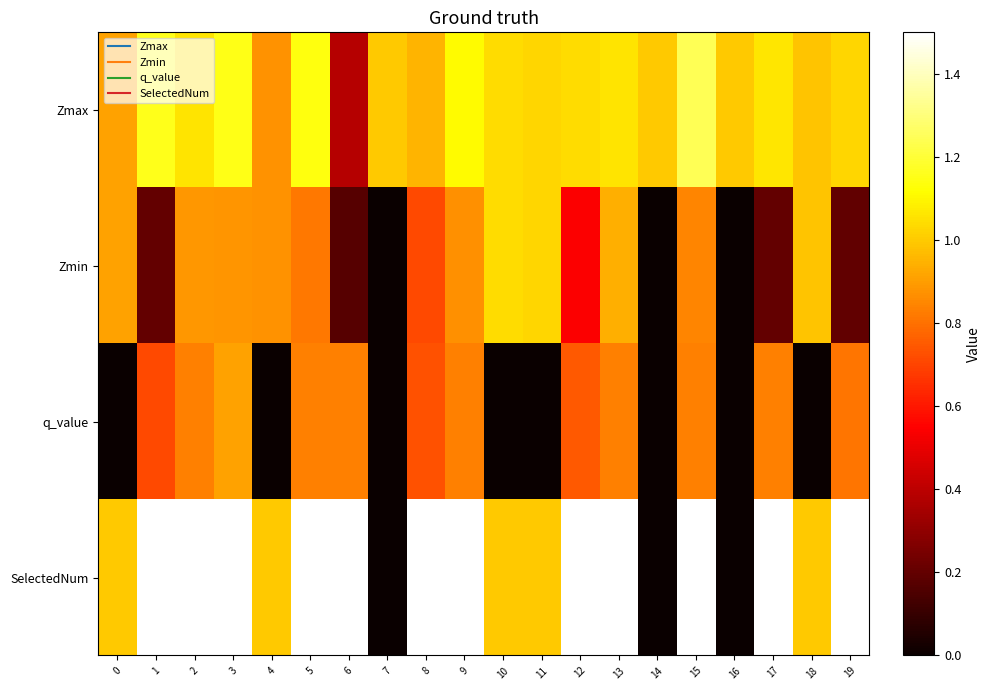

Reading right to left, list all the values displayed in this chart.

Zmax: 19=1.0	18=1.0	17=1.1	16=1.0	15=1.2	14=1.0	13=1.1	12=1.0	11=1.0	10=1.0	9=1.1	8=1.0	7=1.0	6=0.4	5=1.1	4=0.9	3=1.2	2=1.1	1=1.2	0=0.9
Zmin: 19=0.2	18=1.0	17=0.2	16=0.0	15=0.8	14=0.0	13=0.9	12=0.5	11=1.0	10=1.0	9=0.9	8=0.7	7=0.0	6=0.2	5=0.8	4=0.9	3=0.9	2=0.9	1=0.2	0=0.9
q_value: 19=0.8	18=0.0	17=0.8	16=0.0	15=0.8	14=0.0	13=0.8	12=0.7	11=0.0	10=0.0	9=0.8	8=0.7	7=0.0	6=0.8	5=0.8	4=0.0	3=0.9	2=0.8	1=0.7	0=0.0
SelectedNum: 19=6.0	18=1.0	17=2.0	16=0.0	15=2.0	14=0.0	13=2.0	12=4.0	11=1.0	10=1.0	9=2.0	8=3.0	7=0.0	6=2.0	5=2.0	4=1.0	3=3.0	2=2.0	1=5.0	0=1.0